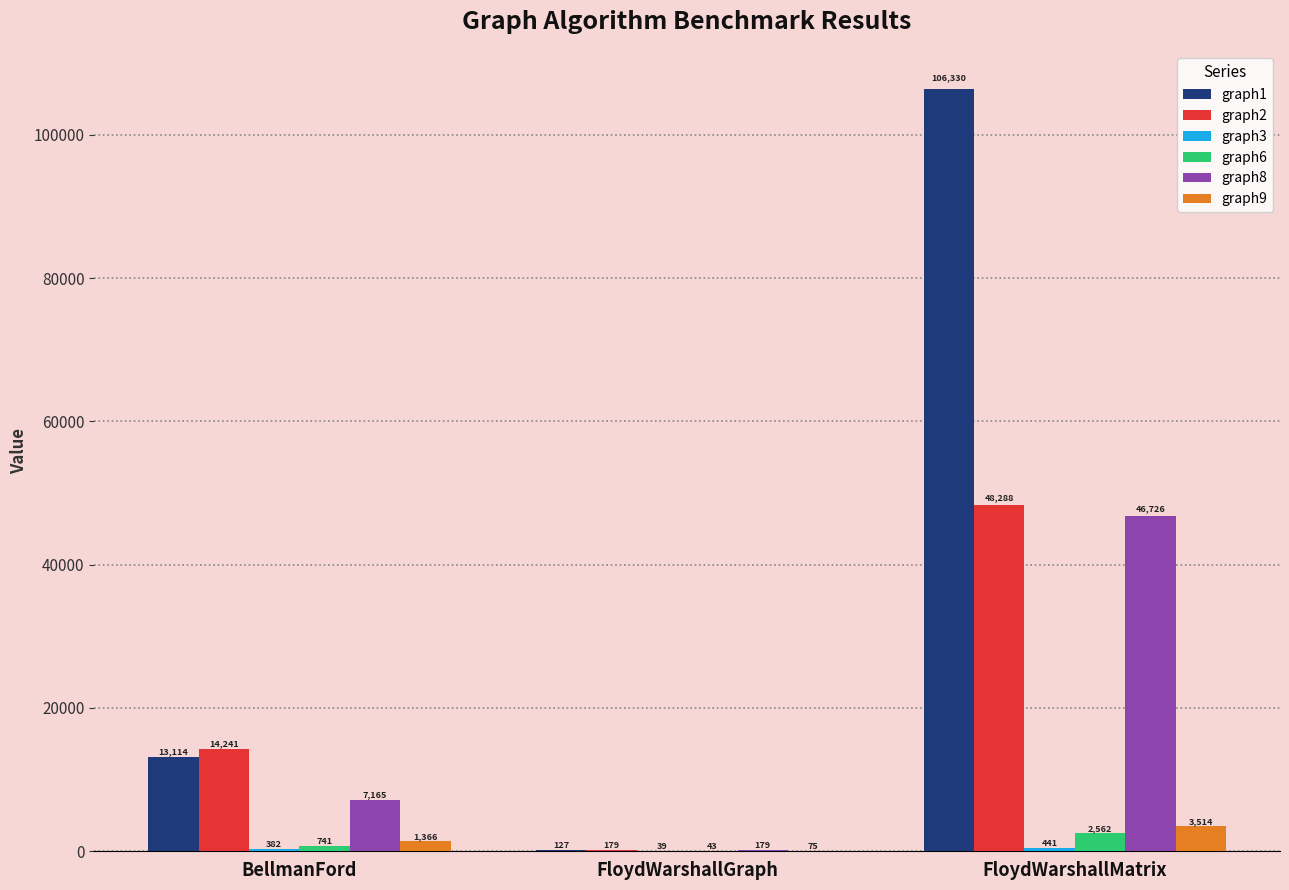

What is the greatest value displayed?

106330